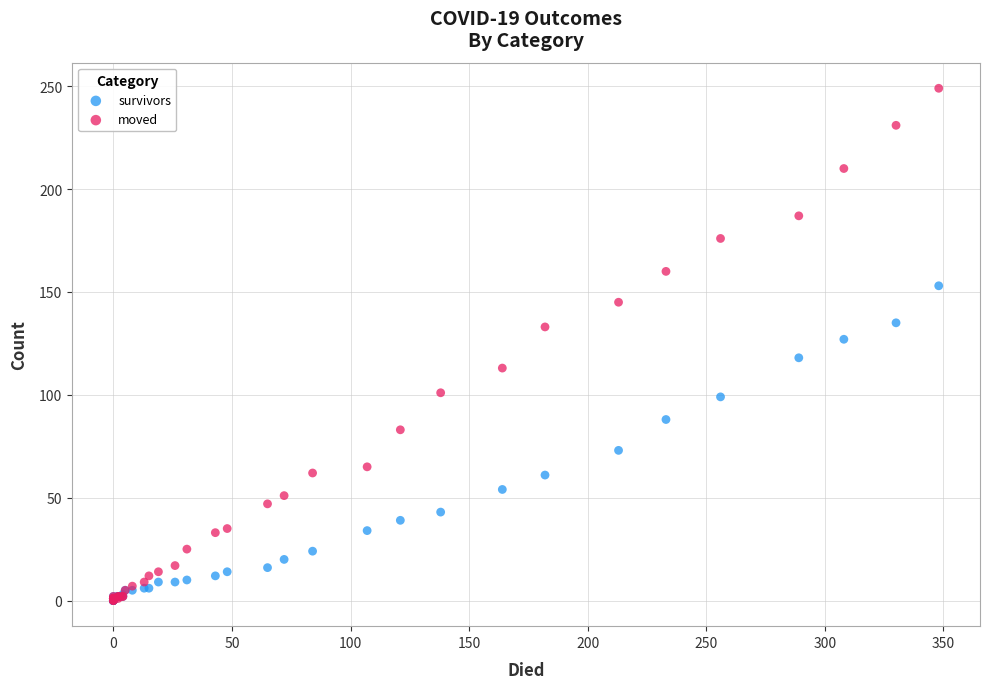

In the survivors series, what Y value is closest to 76?

73